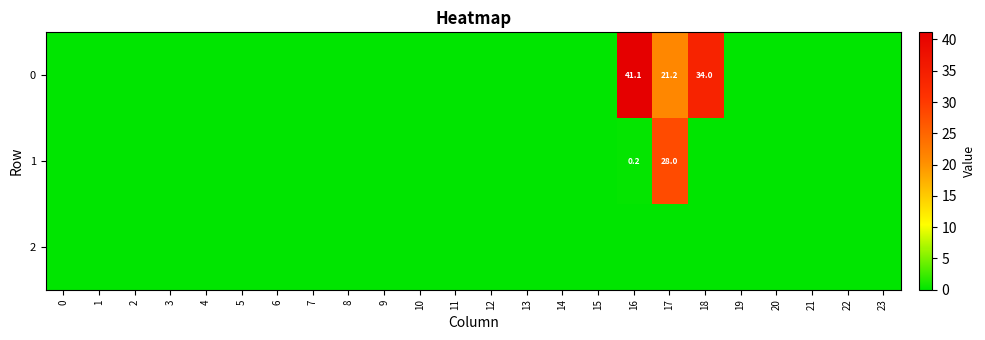

Rank the series at 16 from lowest to highest value.

2, 1, 0